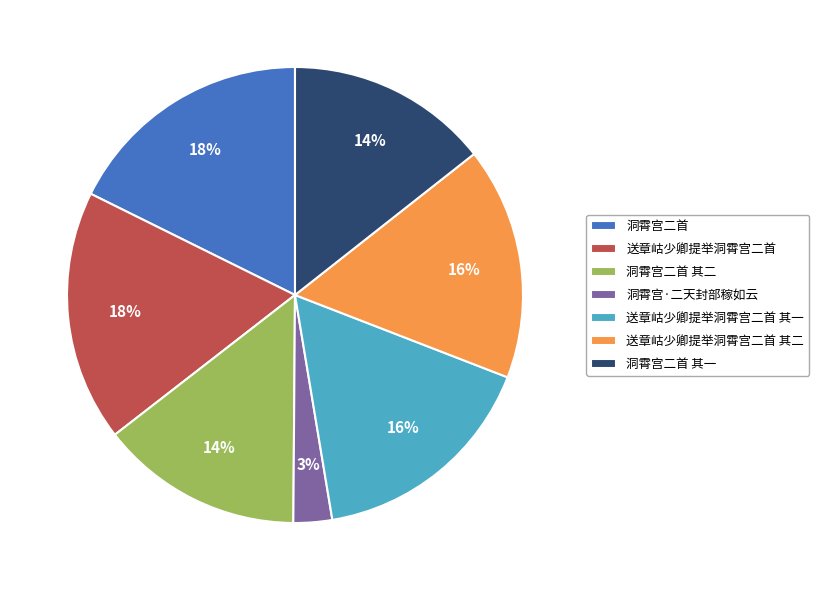

How many slices are in this pie chart?

7